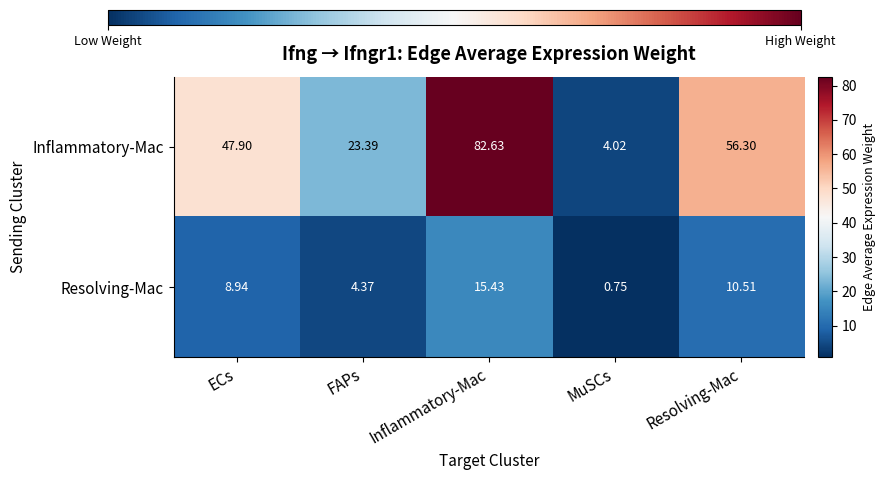

Rank the series by their maximum value, from lowest to highest.

Resolving-Mac, Inflammatory-Mac